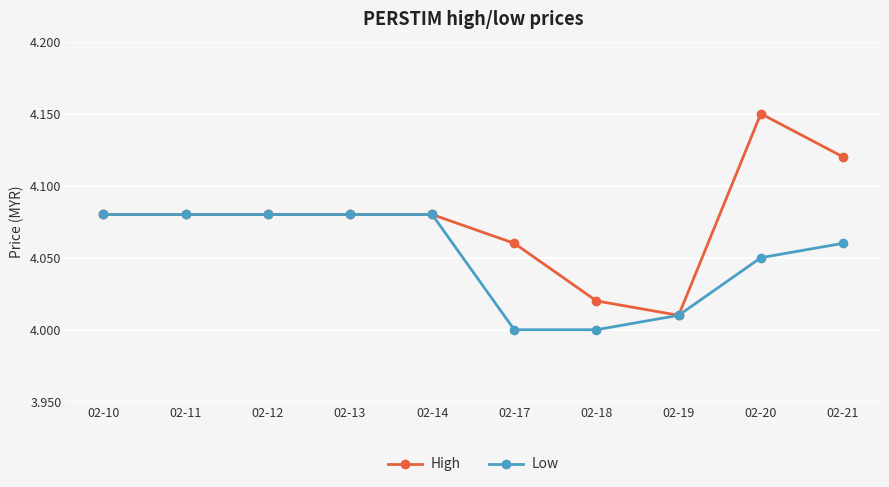

How many lines are shown in the chart?

2